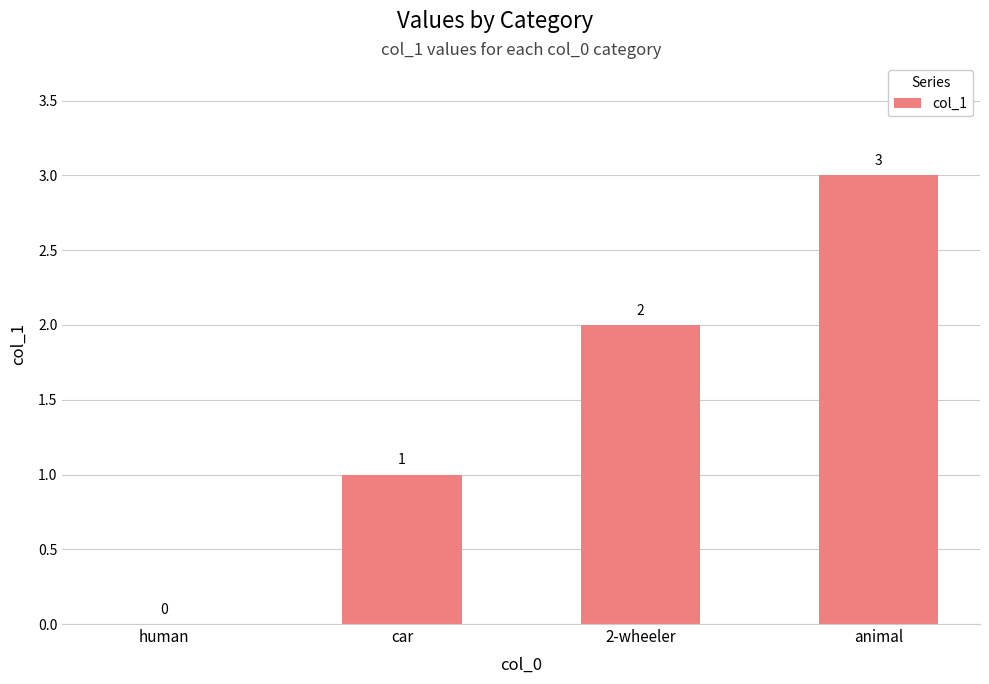

Reading left to right, list all the values displayed in this chart.

human=0	car=1	2-wheeler=2	animal=3